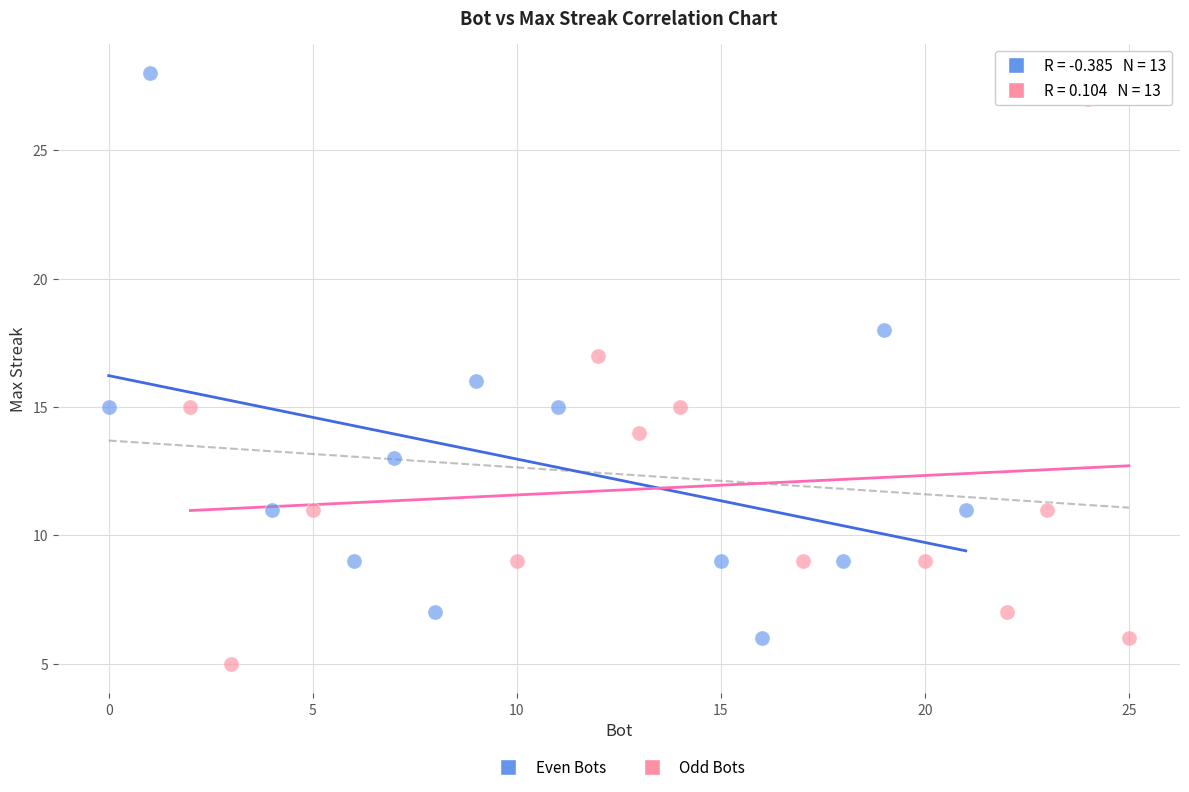

What are all the series names shown in the legend?

Even Bots, Odd Bots